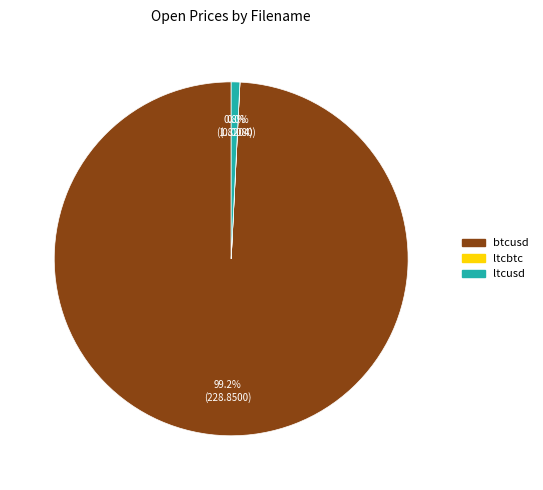

To the nearest percent, what is the combined percentage of ltcusd and btcusd?

100%